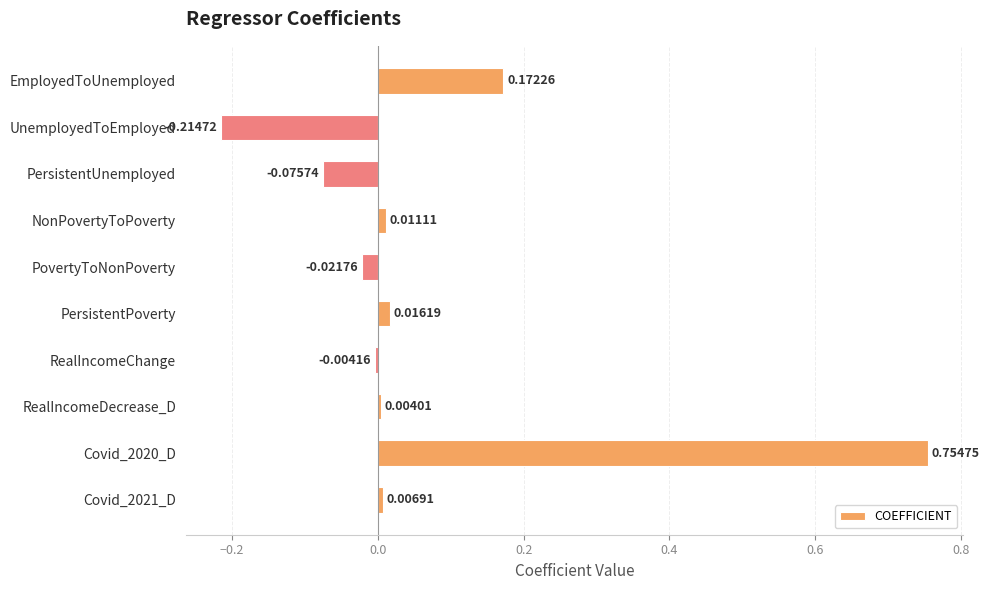

List the labels in order of value, largest first.

Covid_2020_D, EmployedToUnemployed, PersistentPoverty, NonPovertyToPoverty, Covid_2021_D, RealIncomeDecrease_D, RealIncomeChange, PovertyToNonPoverty, PersistentUnemployed, UnemployedToEmployed